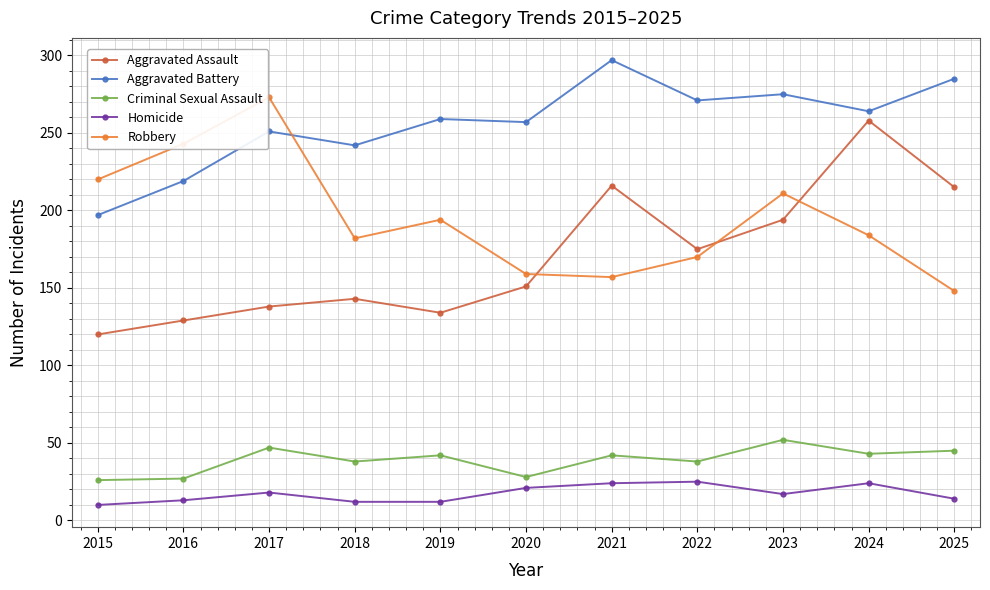

Which series has the largest range (max minus min)?

Aggravated Assault